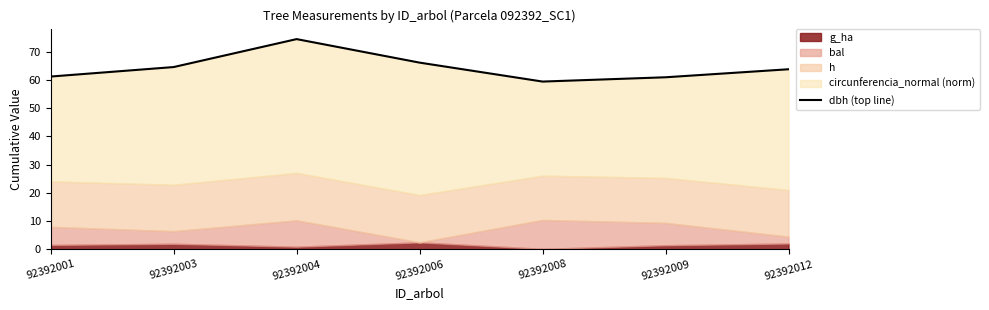

Where is the data nearest to the value 66?

92392006